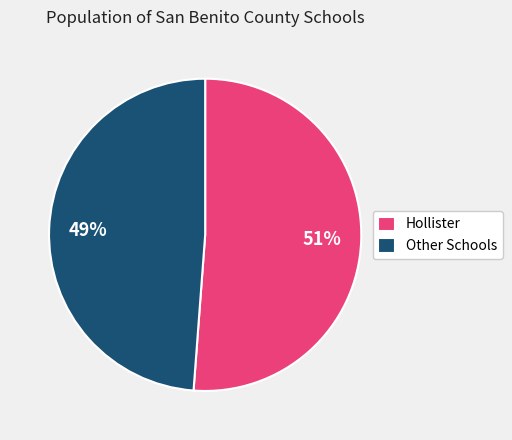

Count the number of slices in the pie.

2